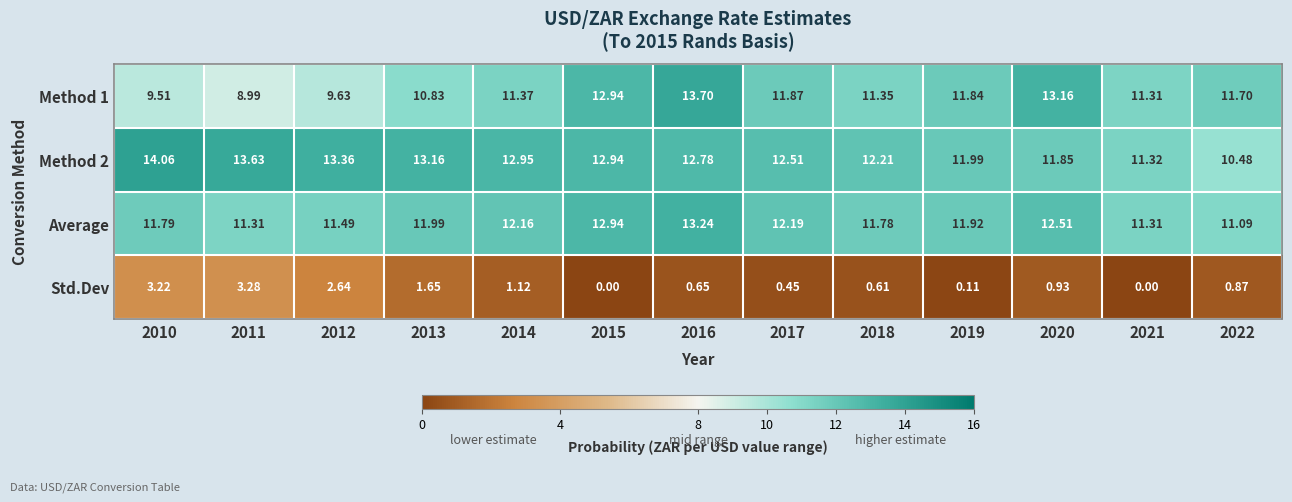

Is the value of Average at 2015 greater than the value of Method 1 at 2017?

Yes